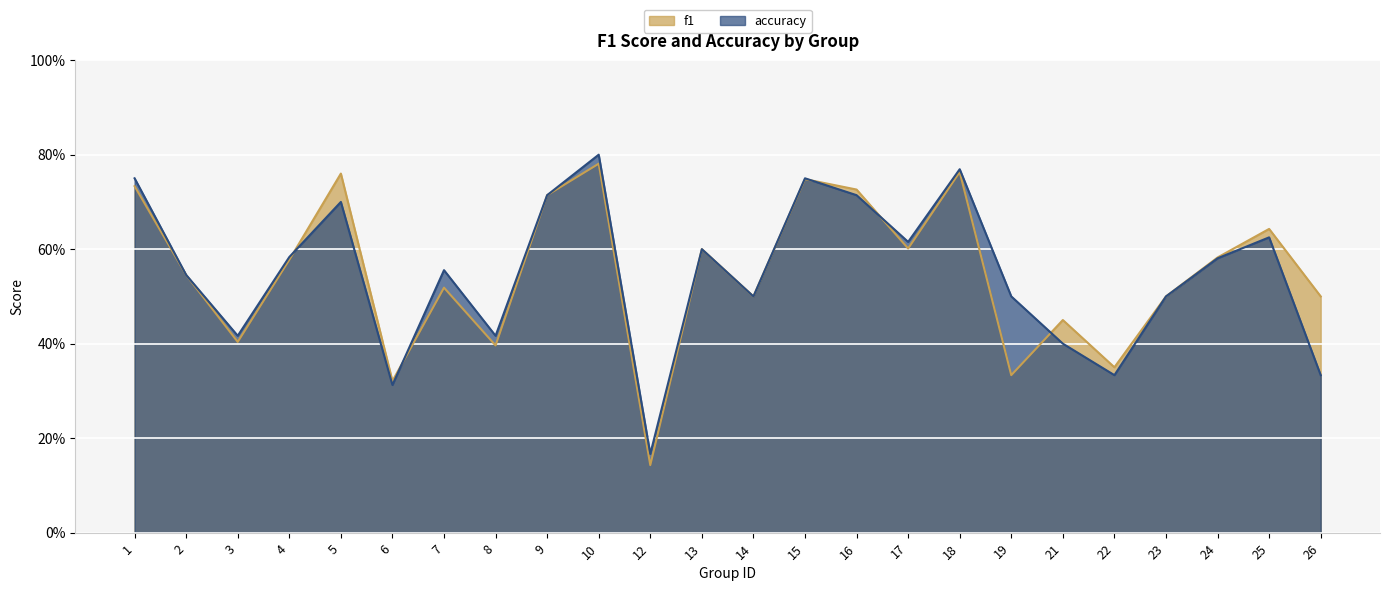

The accuracy series shows 0.4 at 21. True or false?

True